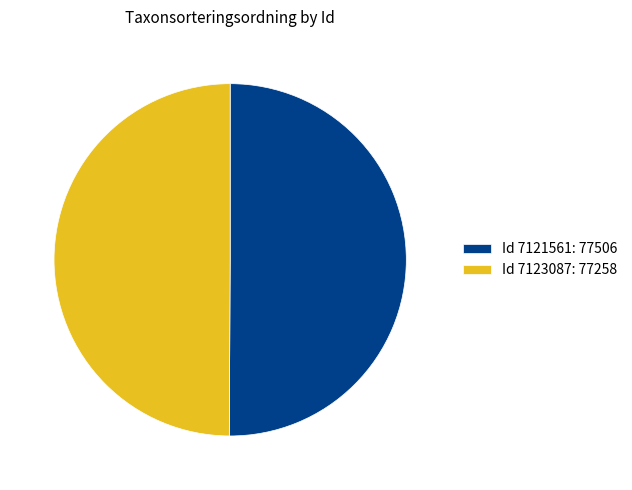

Approximately how many times larger is the value at Id 7123087: 77258 compared to Id 7121561: 77506?

1.0